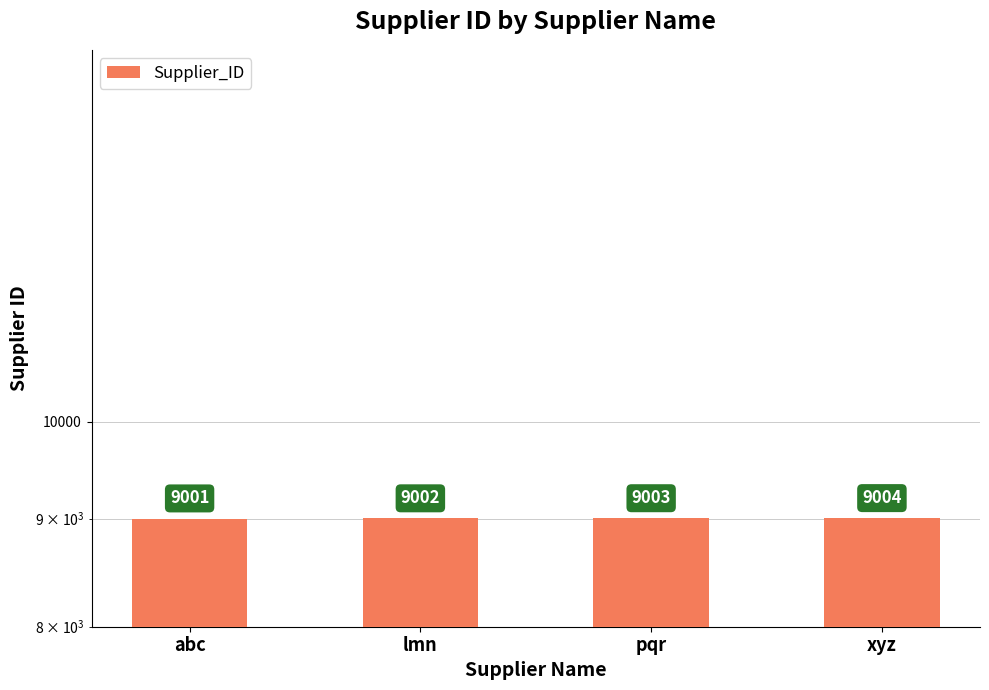

What is the minimum value shown in the chart?

9001